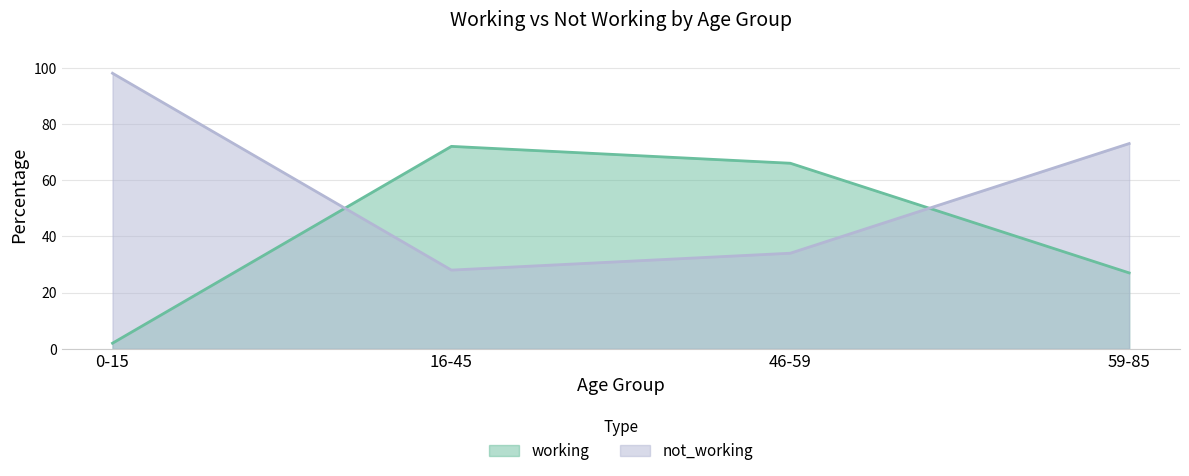

Which series has the largest total across all categories?

not_working